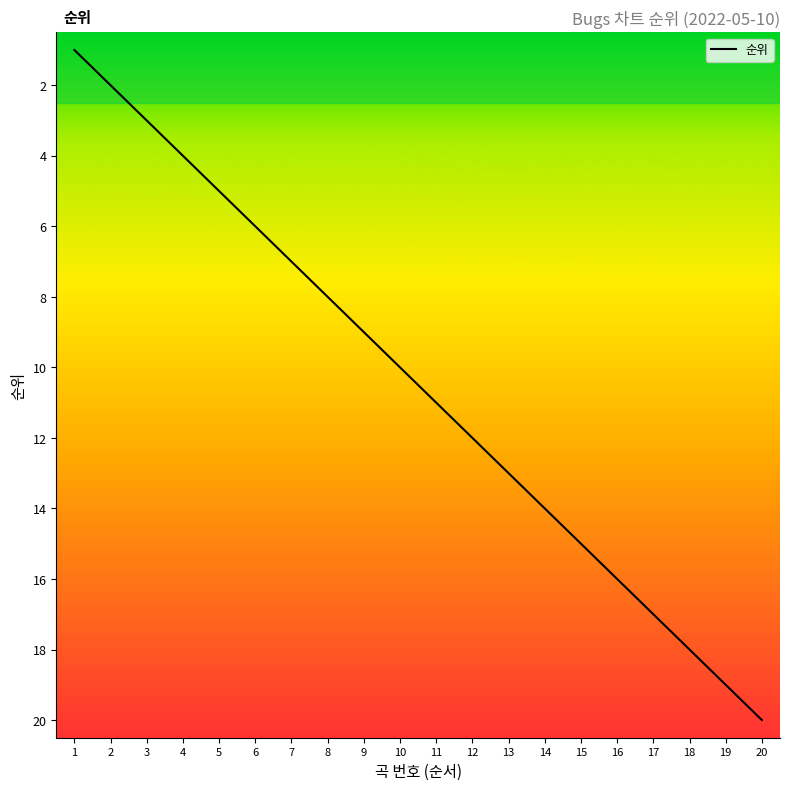

Reading left to right, transcribe all the data shown in this chart.

1=1	2=2	3=3	4=4	5=5	6=6	7=7	8=8	9=9	10=10	11=11	12=12	13=13	14=14	15=15	16=16	17=17	18=18	19=19	20=20